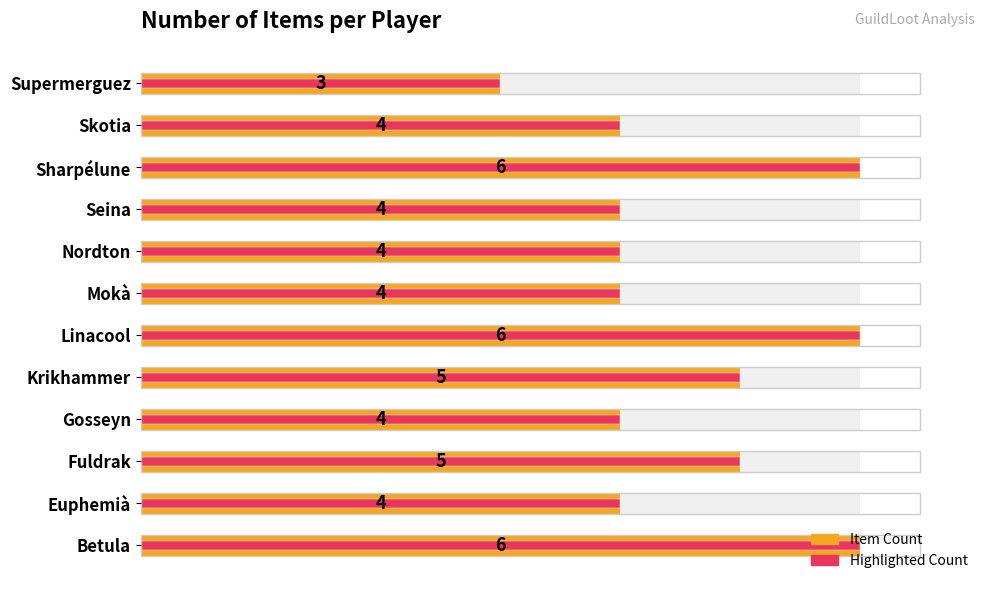

How many values in the Item Count series exceed 4?

5